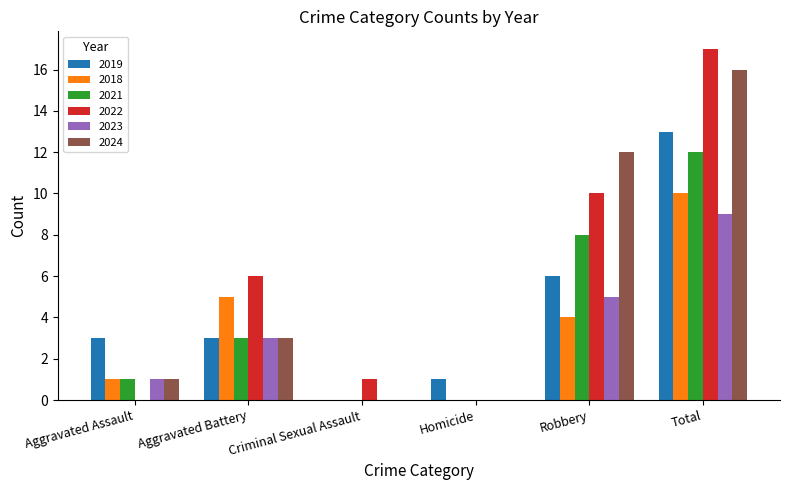

Reading left to right, transcribe all the data shown in this chart.

2019: 3	3	0	1	6	13
2018: 1	5	0	0	4	10
2021: 1	3	0	0	8	12
2022: 0	6	1	0	10	17
2023: 1	3	0	0	5	9
2024: 1	3	0	0	12	16